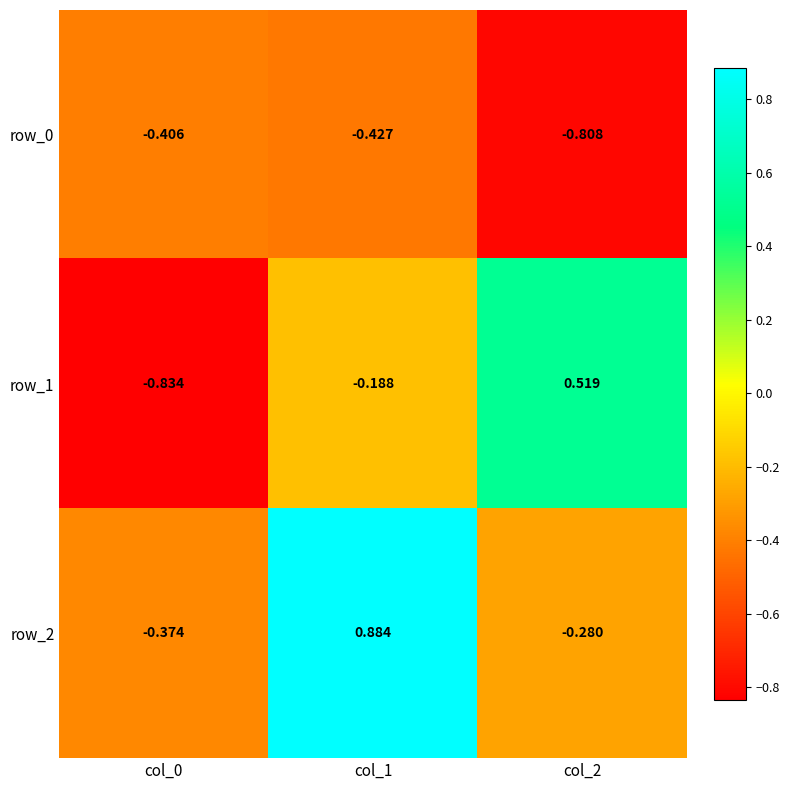

Is the value of row_1 at col_2 greater than the value of row_2 at col_0?

Yes